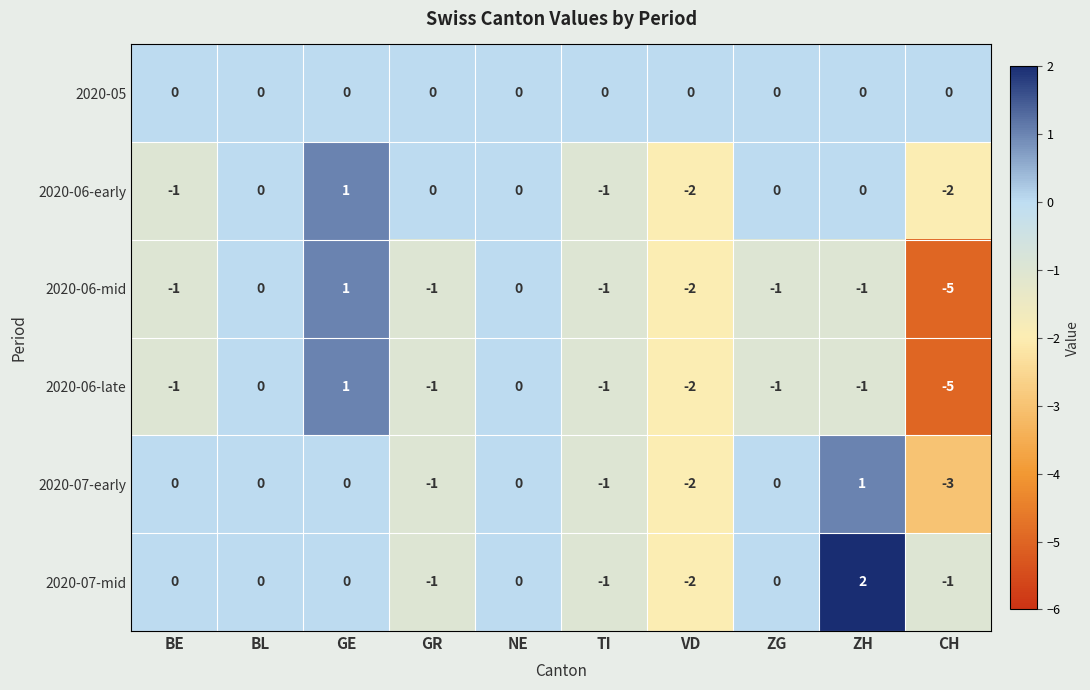

Where is 2020-06-late nearest to the value -2?

VD